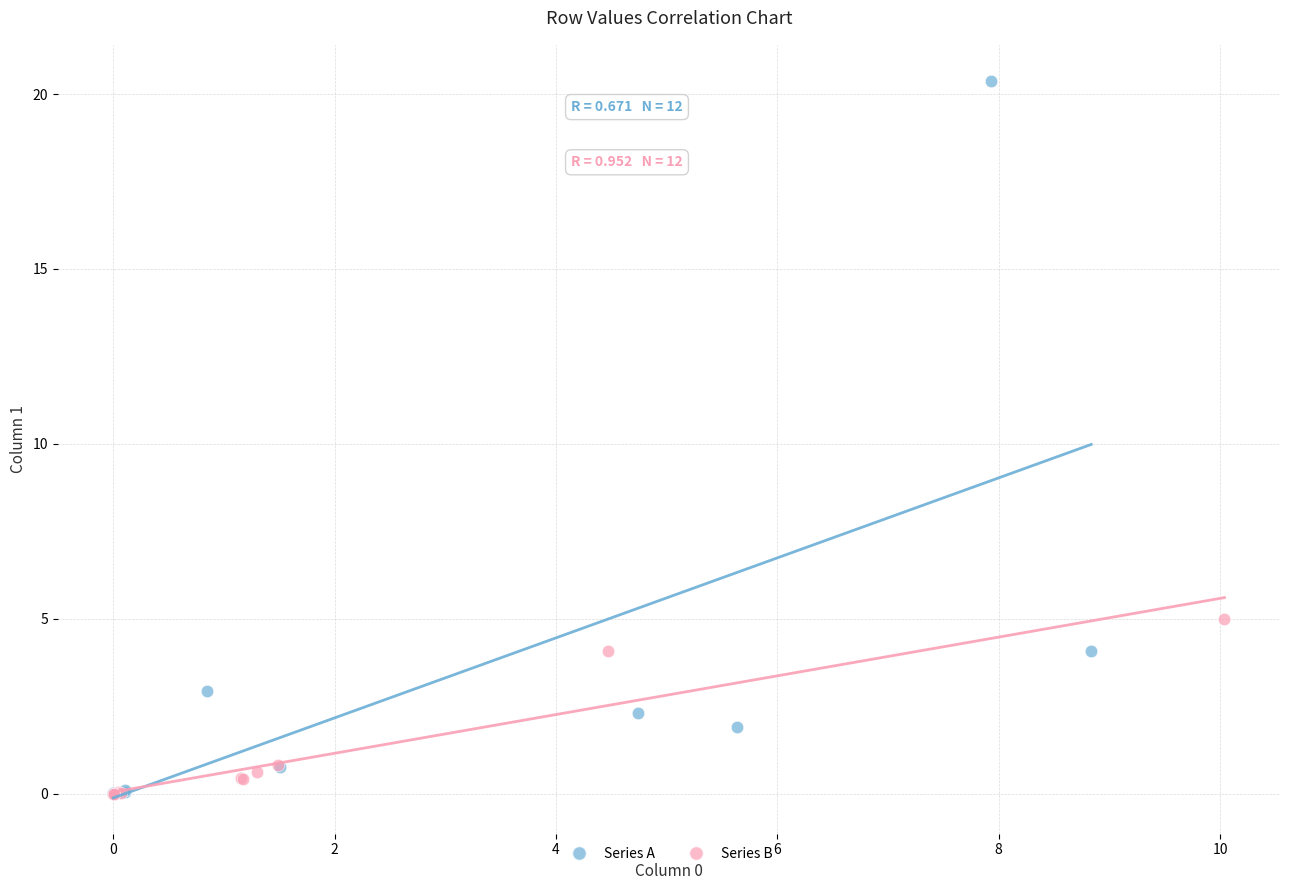

What are all the series names shown in the legend?

Series A, Series B